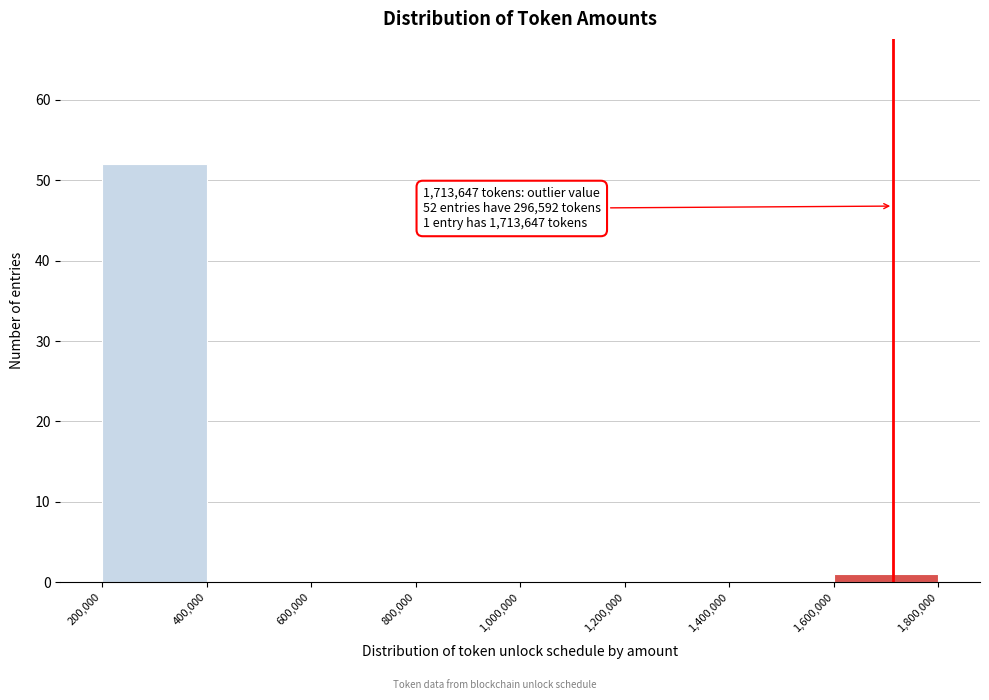

Which range on the x-axis has the tallest bar?

200,000 to 400,000